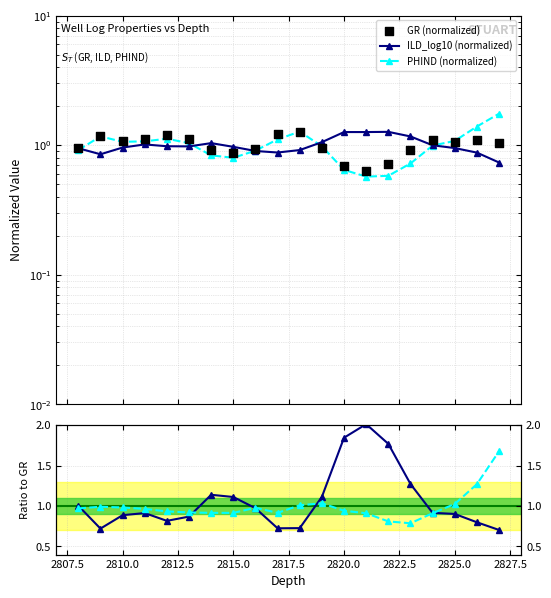

Which series has the largest Y range (max minus min)?

ILD / GR